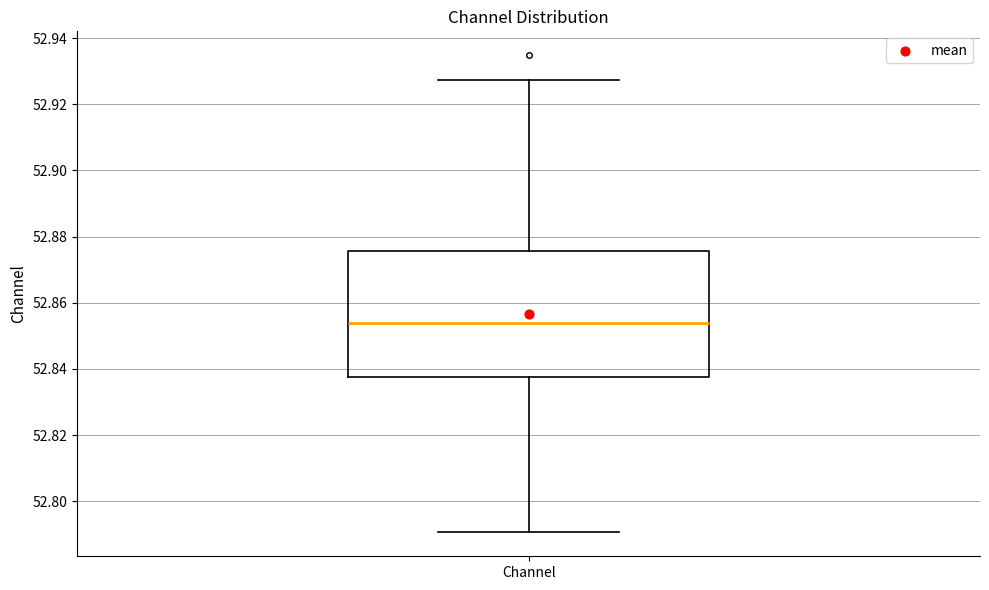

Where is the upper edge of the box for Channel on the y-axis? The values are not printed on the chart, so give them approximately, as read against the axis.

52.876